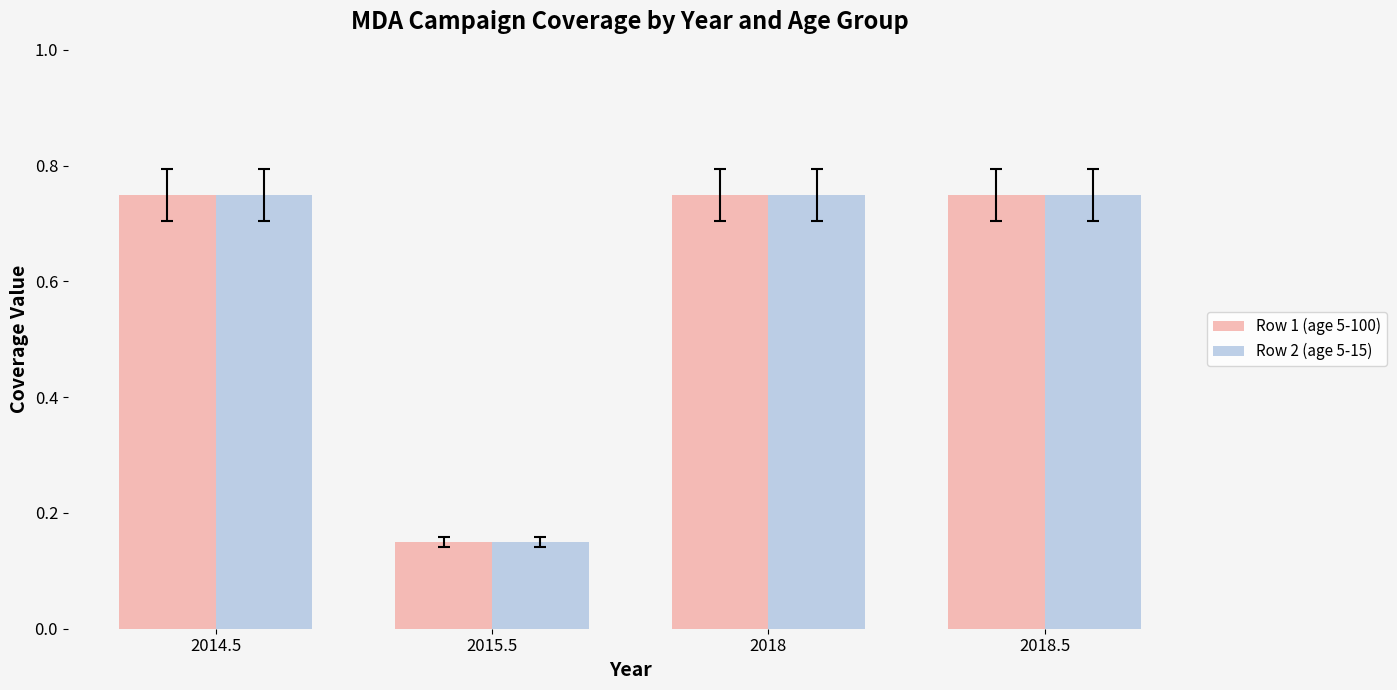

At how many categories does at least one series exceed 0?

4